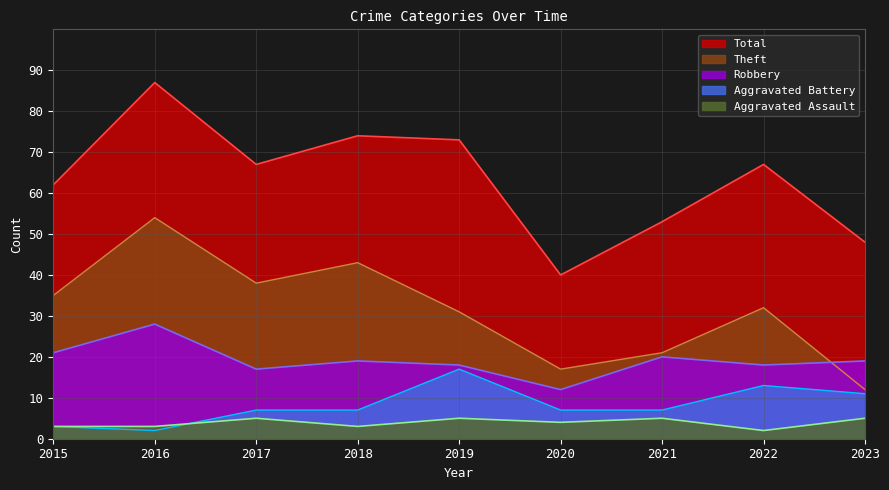

Does the chart have visible grid lines?

Yes